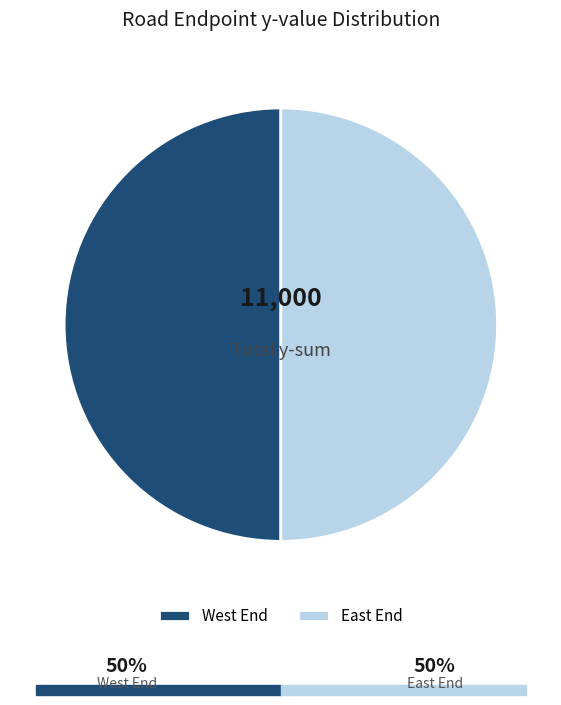

True or false: East End accounts for 50% of the total.

True